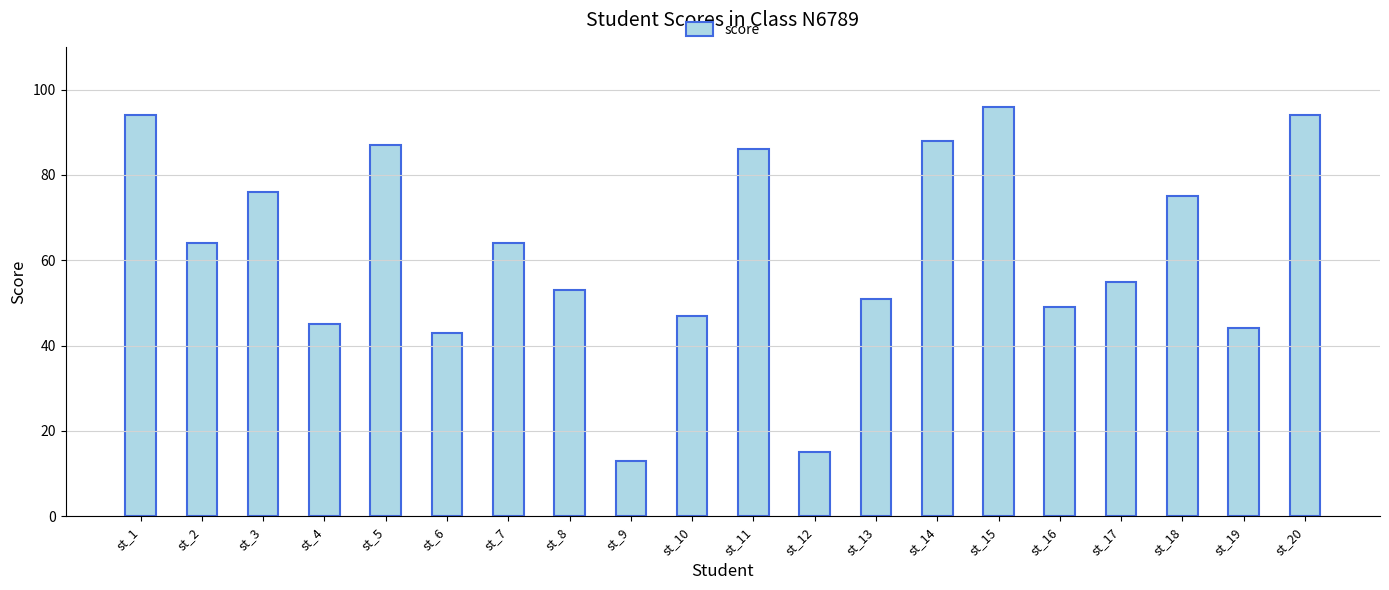

What is the maximum value shown in the chart?

96